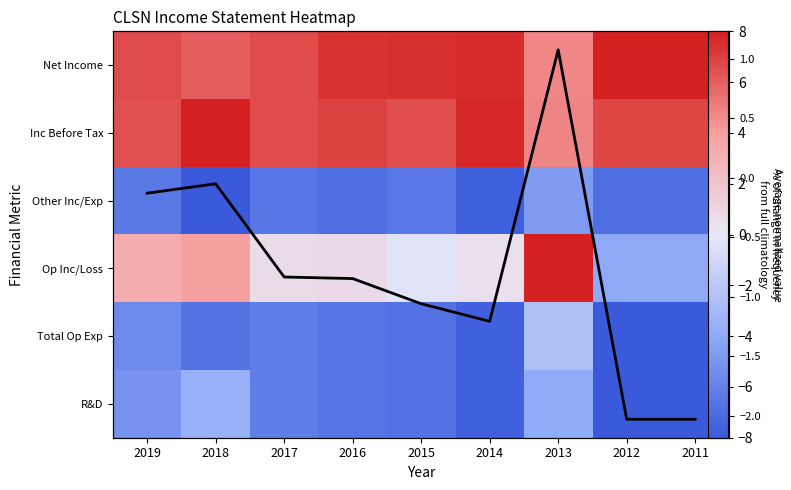

The Other Inc/Exp series shows -1.2 at 2013. True or false?

False